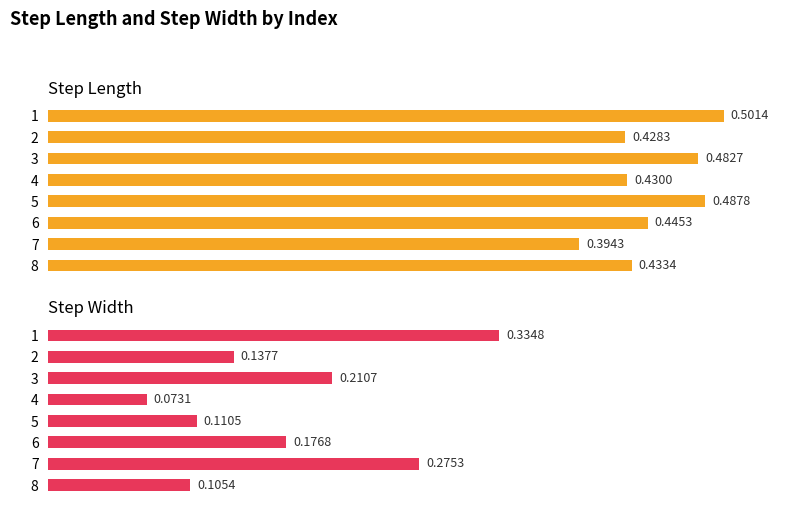

Reading left to right, list all the values displayed in this chart.

step_length: 0.5	0.4	0.5	0.4	0.5	0.4	0.4	0.4
step_width: 0.3	0.1	0.2	0.1	0.1	0.2	0.3	0.1